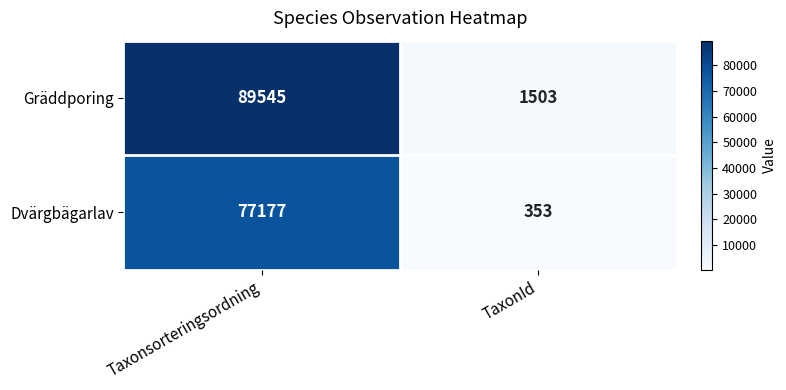

What is the sum of all Gräddporing values?

91048